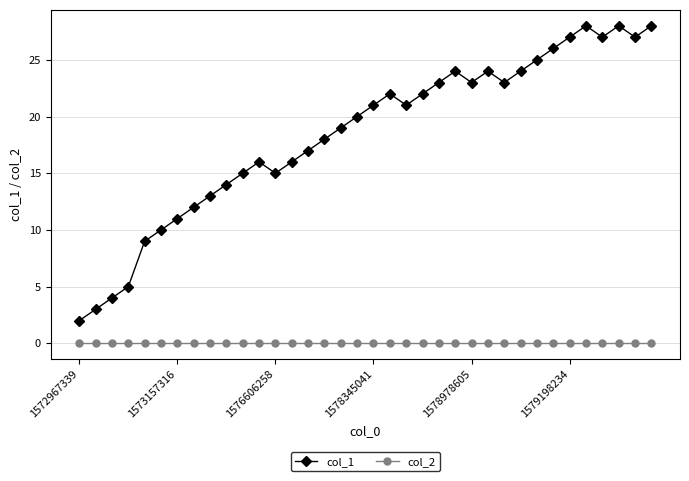

What is the difference between the maximum and minimum values in the col_1 series?

26